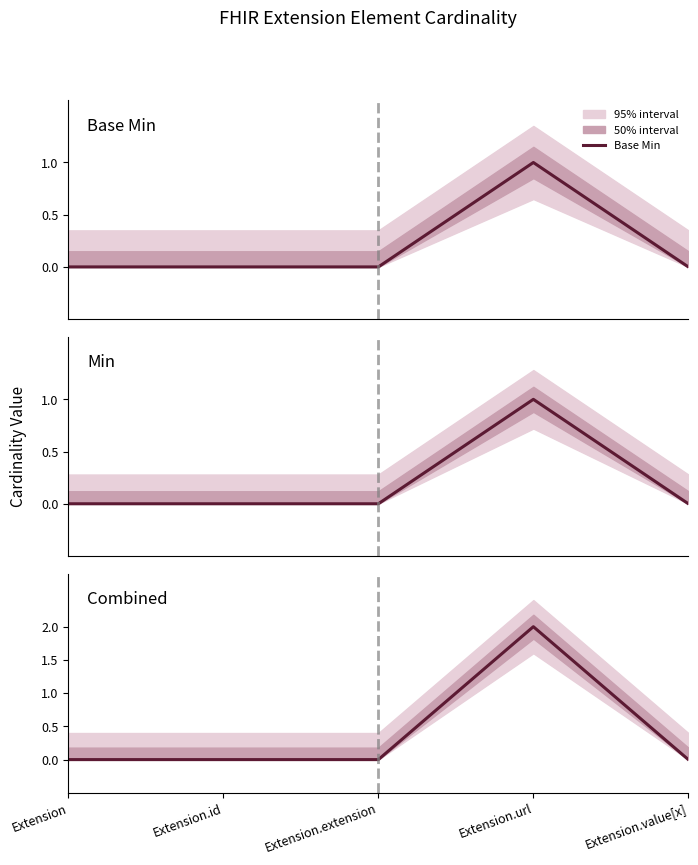

What is the total value across all series at Extension.url?

4